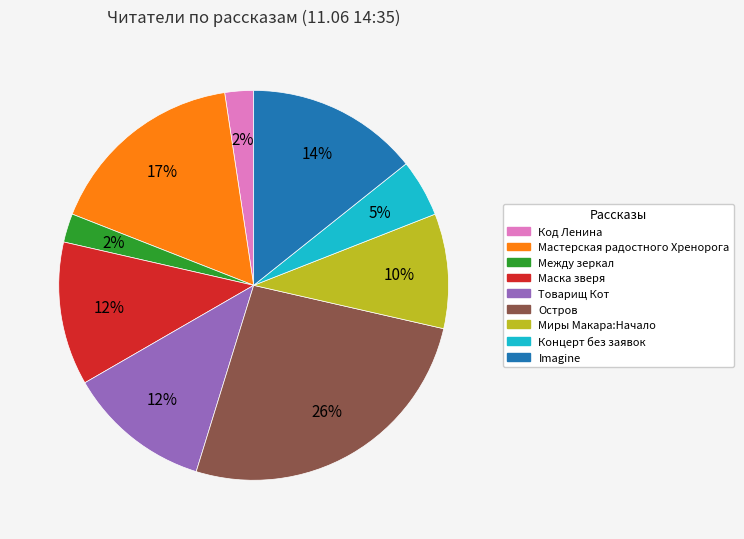

Which has a higher value, Мастерская радостного Хренорога or Маска зверя?

Мастерская радостного Хренорога